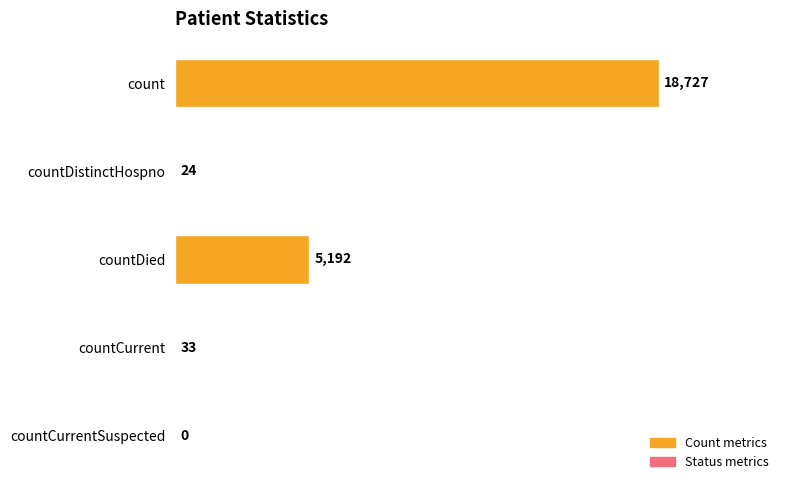

Are the bars horizontal?

Yes